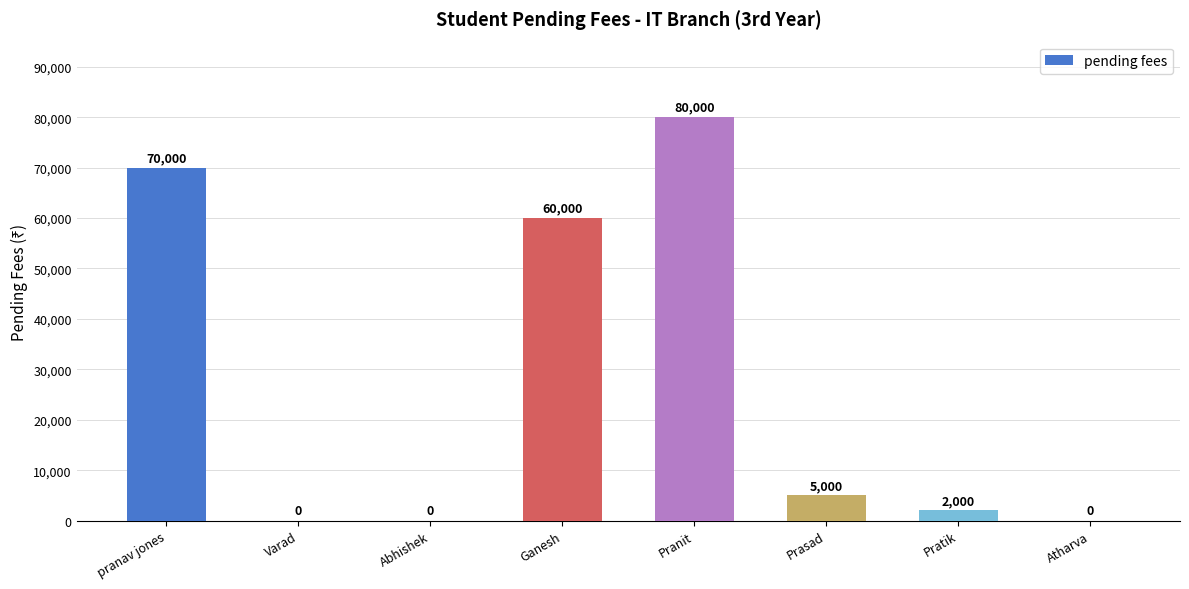

Where does the data first go above 5000?

pranav jones